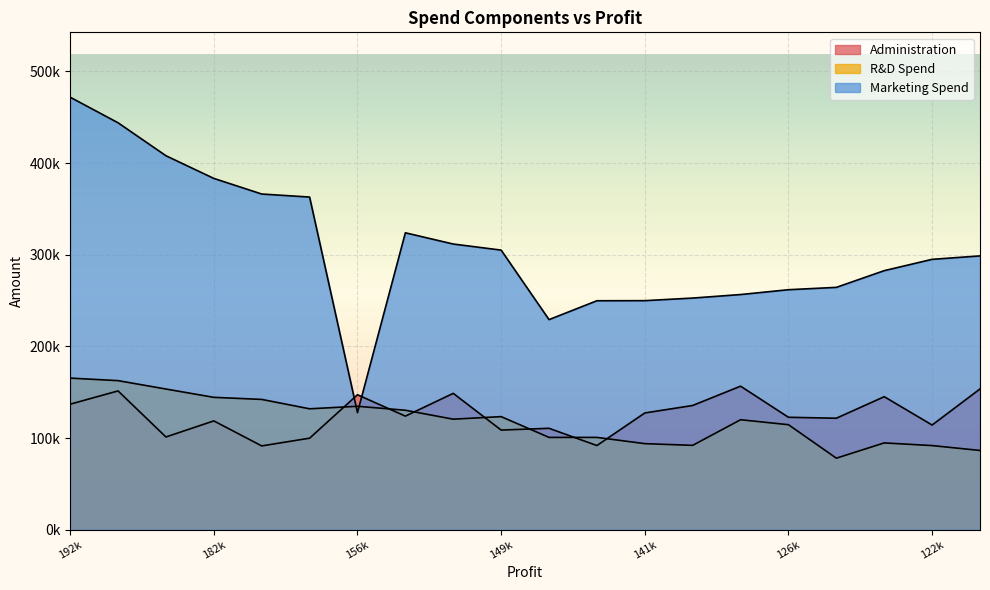

At which category does Administration reach its first local valley?

191050.39